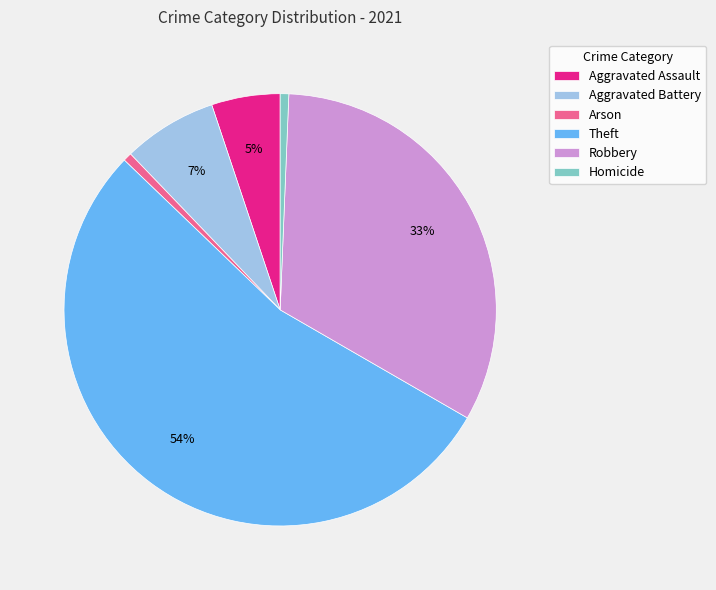

How many segments does this pie chart have?

6